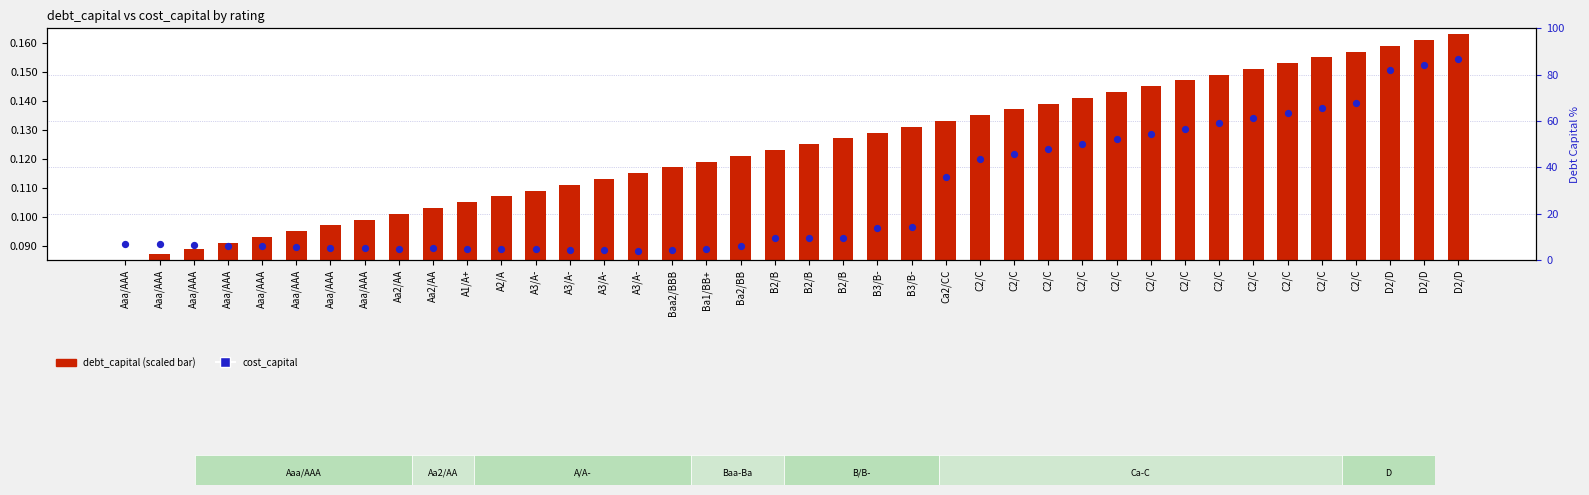

Which series has the widest spread of Y values?

debt_capital (scaled)